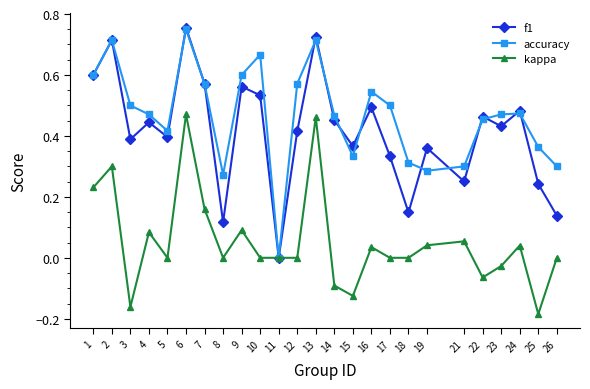

Which series has the largest total across all categories?

accuracy